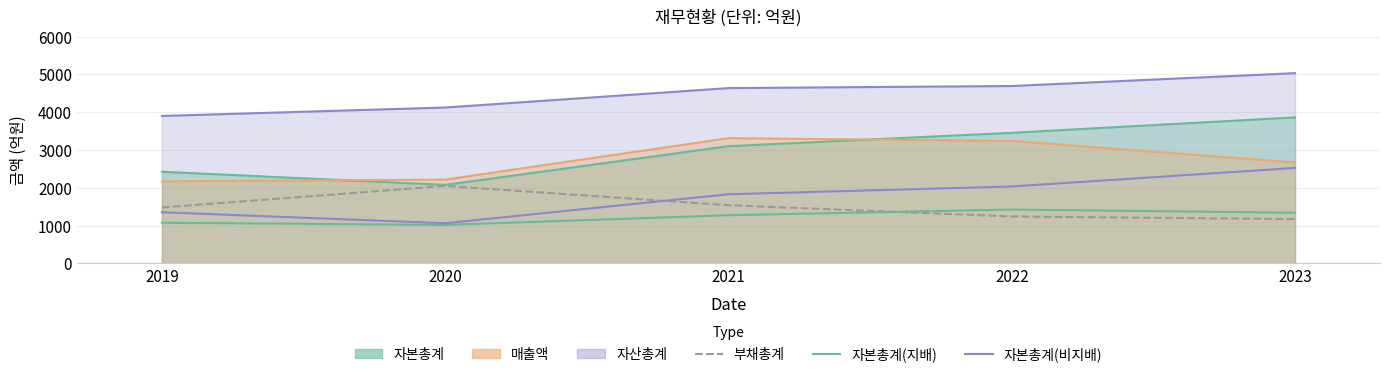

How many lines are shown in the chart?

3